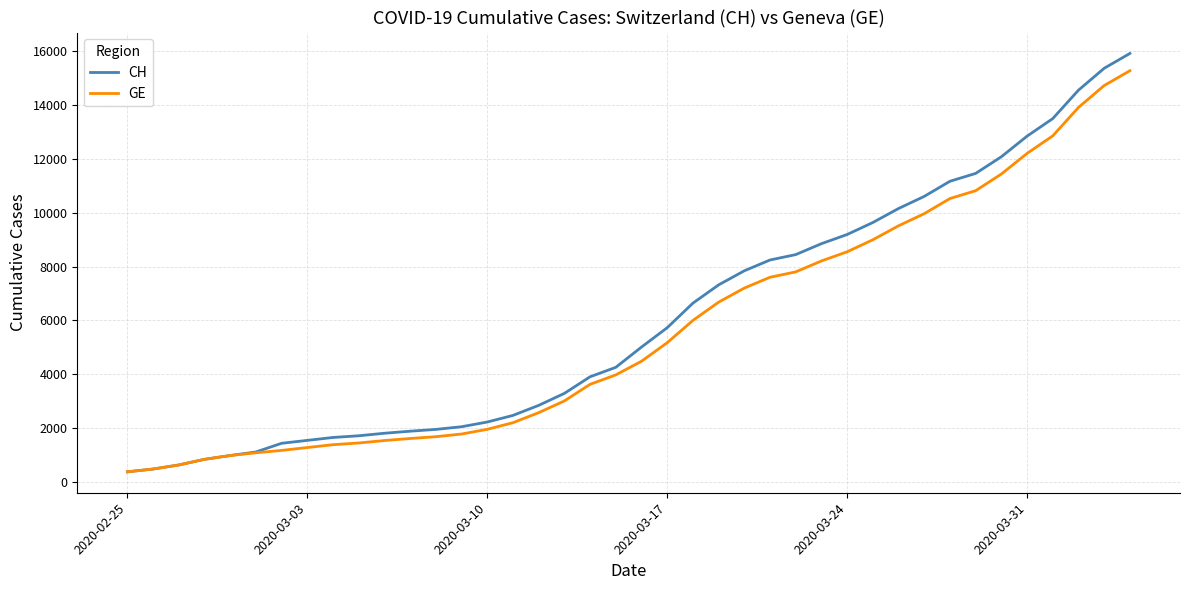

What is the highest value of the GE series?

15284